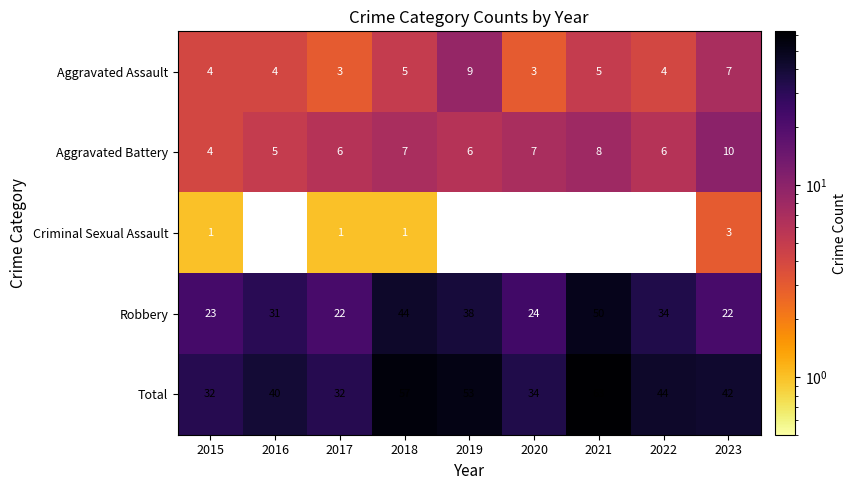

Is the value of Criminal Sexual Assault at 2018 greater than the value of Total at 2023?

No